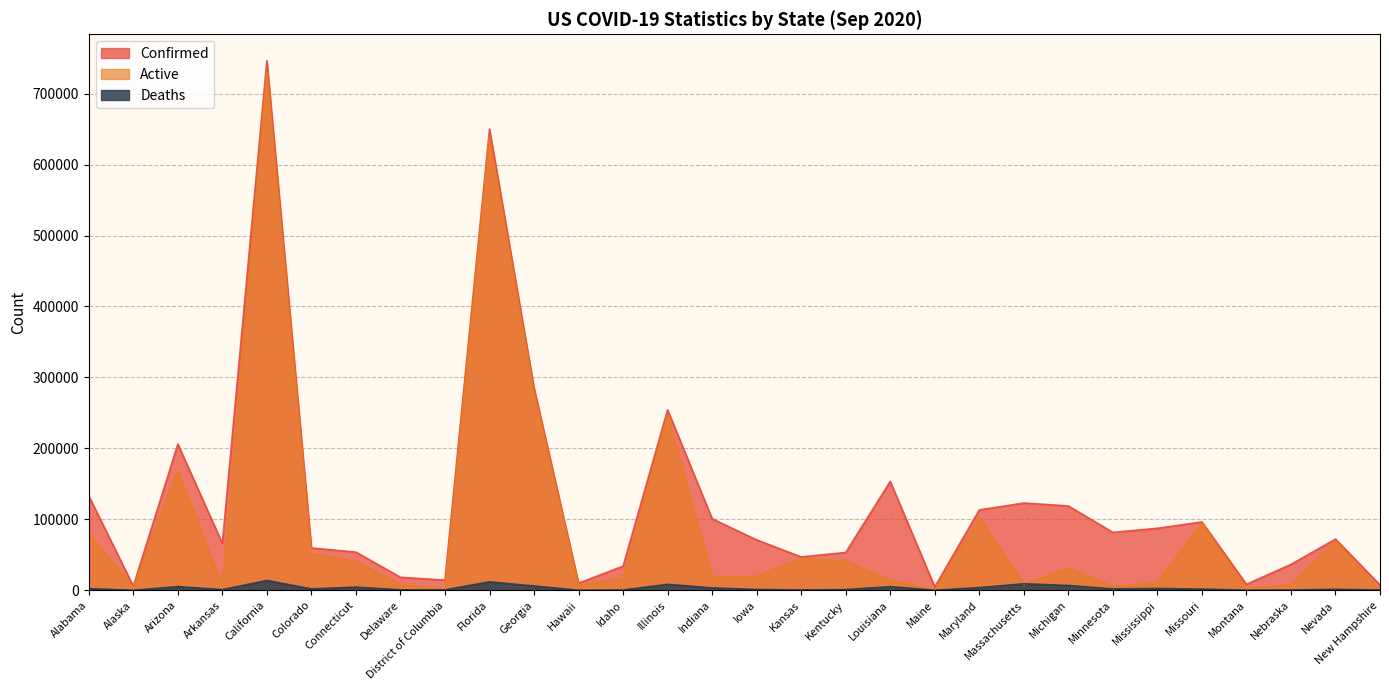

What is the label of the 5th point from the left?

California